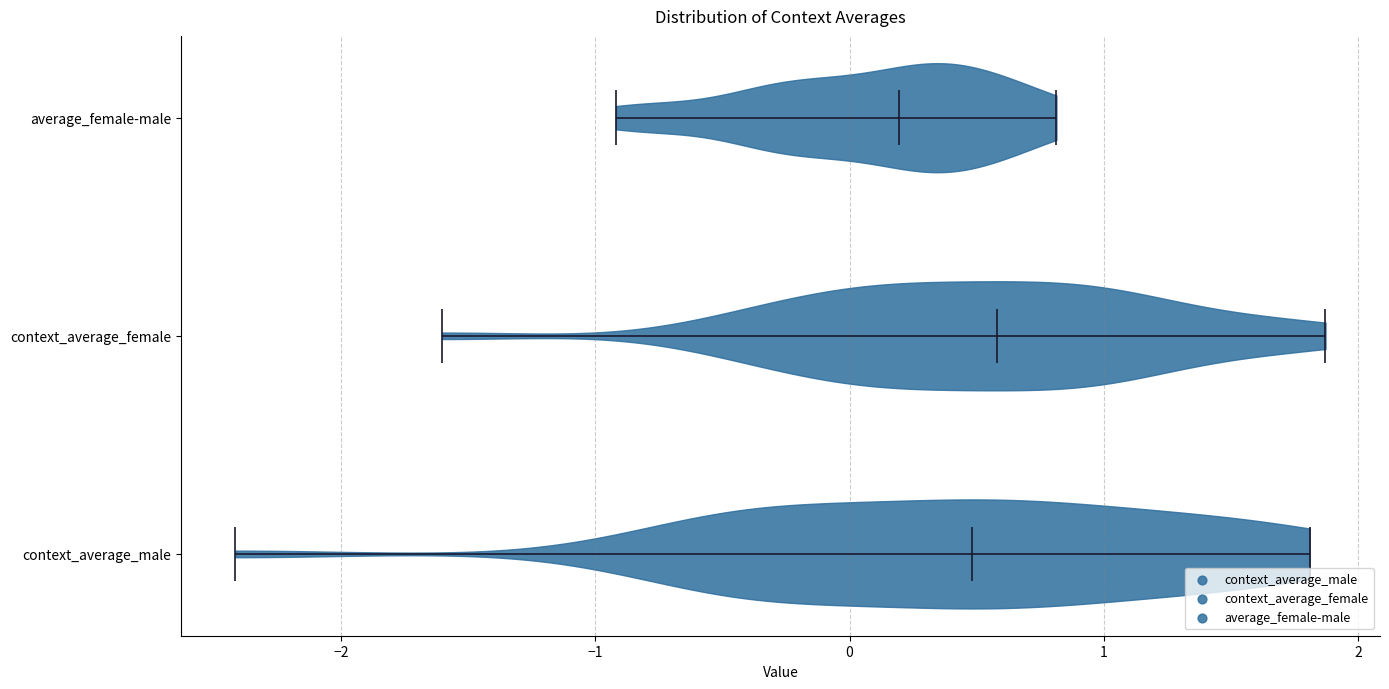

Where does the median line of the violin for average_female-male sit on the x-axis? The values are not printed on the chart, so give them approximately, as read against the axis.

0.2